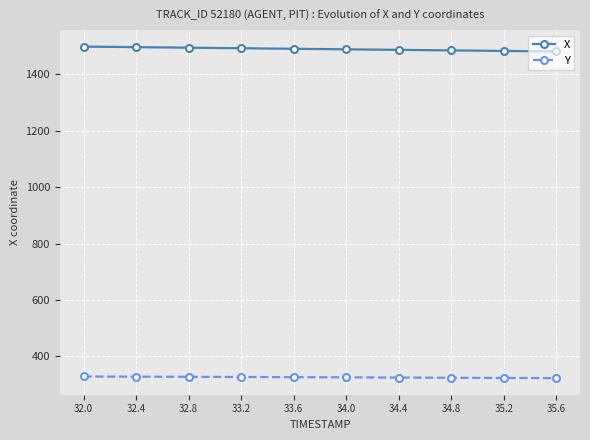

Which series has the widest spread of values?

X